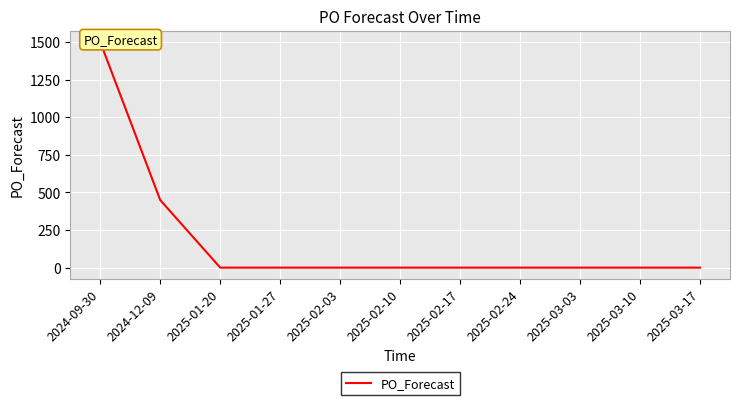

Reading right to left, what are all the values shown in this chart?

2025-03-17=0	2025-03-10=0	2025-03-03=0	2025-02-24=0	2025-02-17=0	2025-02-10=0	2025-02-03=0	2025-01-27=0	2025-01-20=0	2024-12-09=449	2024-09-30=1500